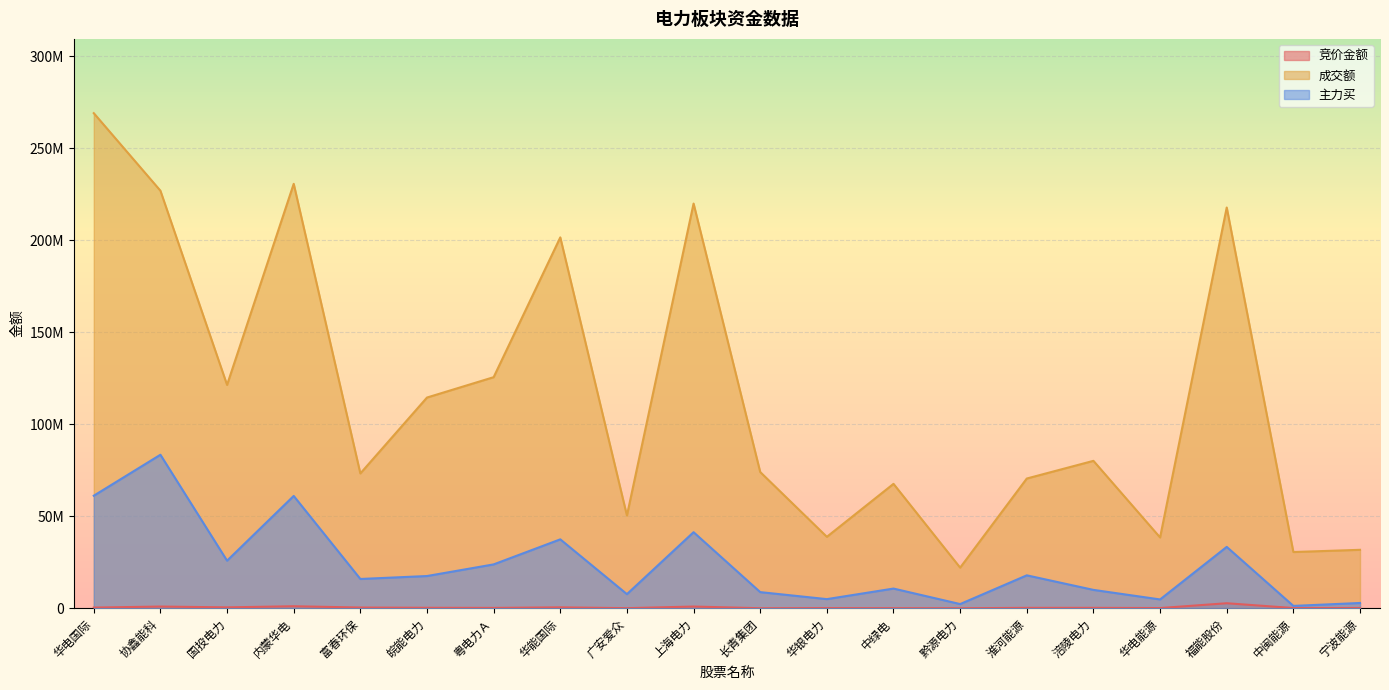

True or false: 成交额 and 主力买 cross at least once.

False